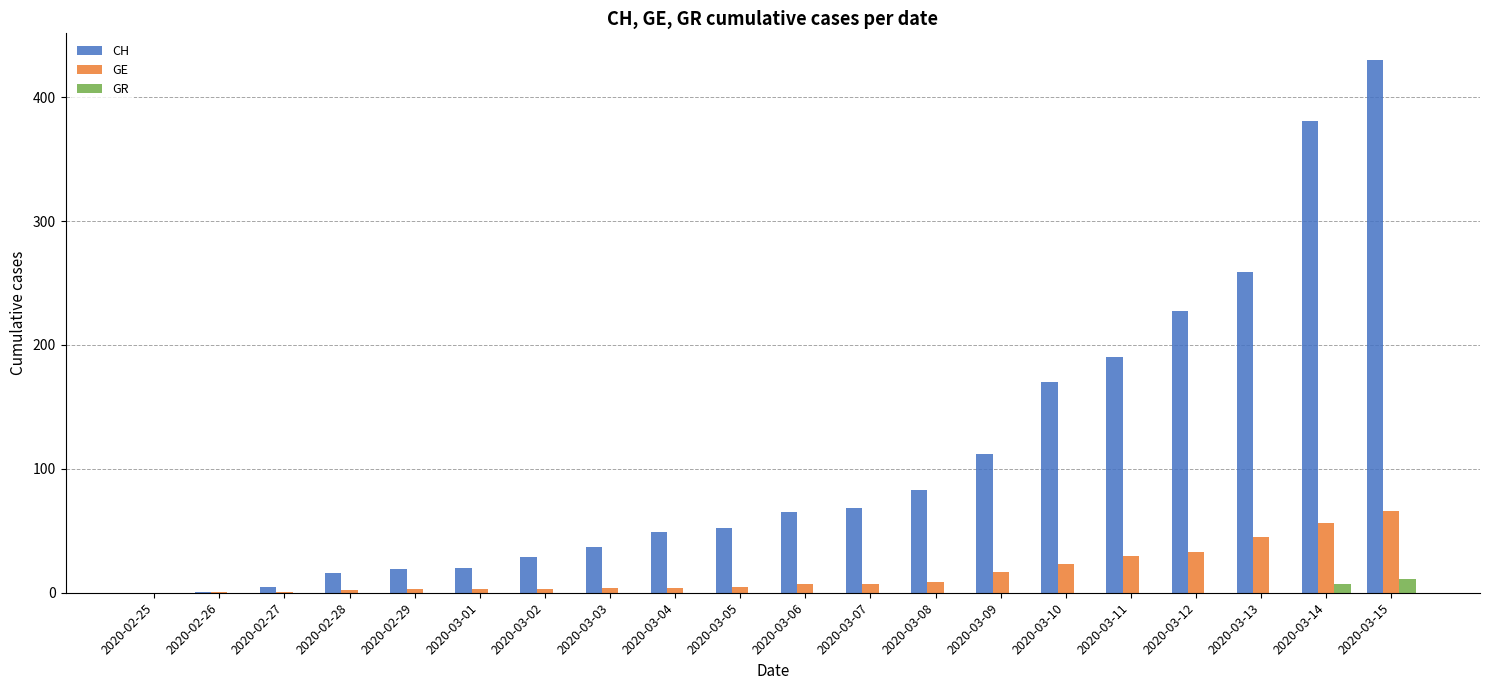

What are all the series names shown in the legend?

CH, GE, GR